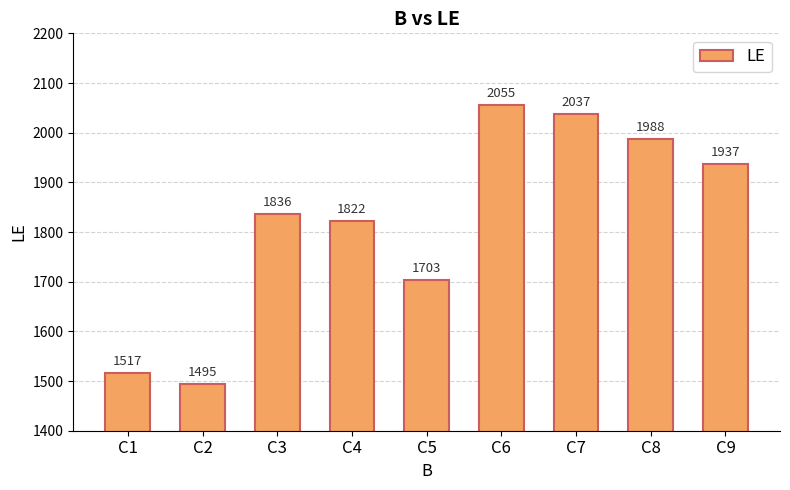

What is the difference between the values at C8 and C4?

166